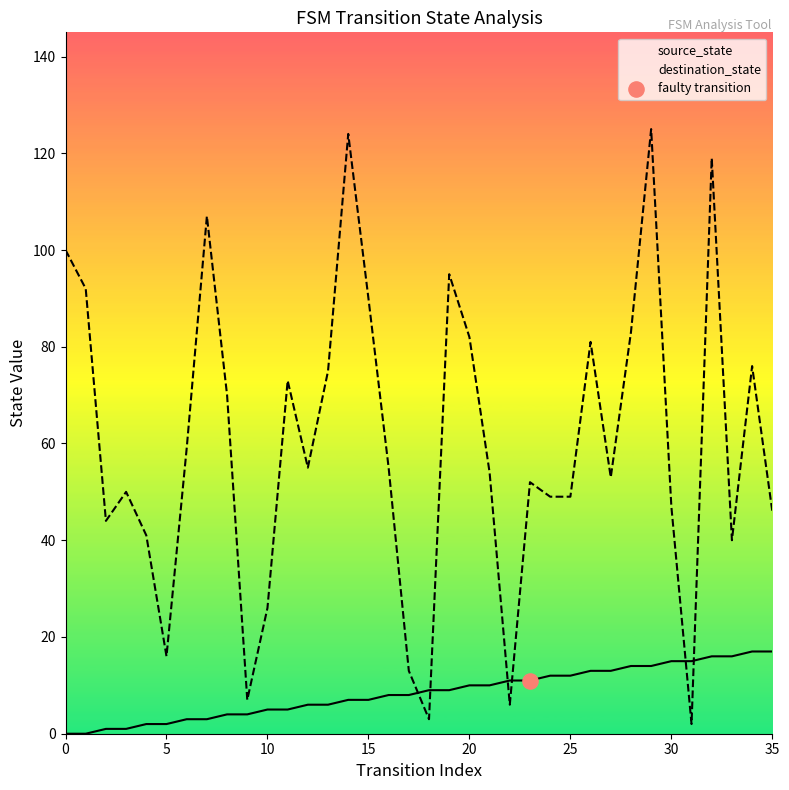

Which series has the largest Y range (max minus min)?

destination_state